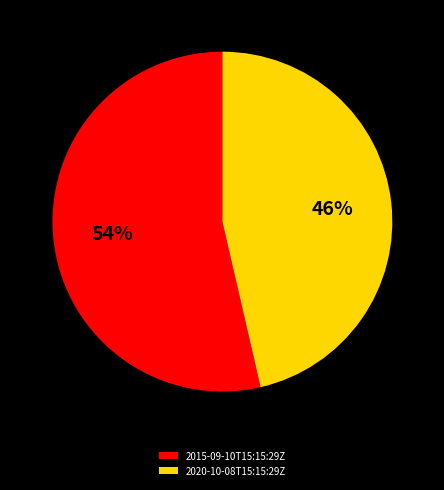

Does 2015-09-10T15:15:29Z represent more than half of the total?

Yes